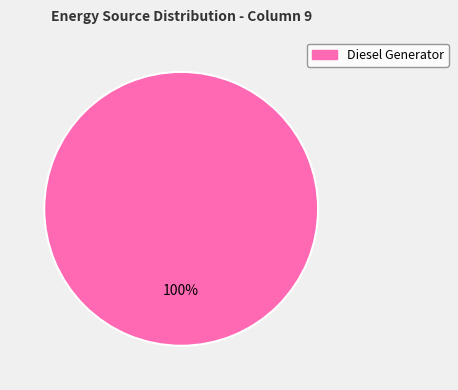

Is there any slice that represents more than half of the pie?

Yes